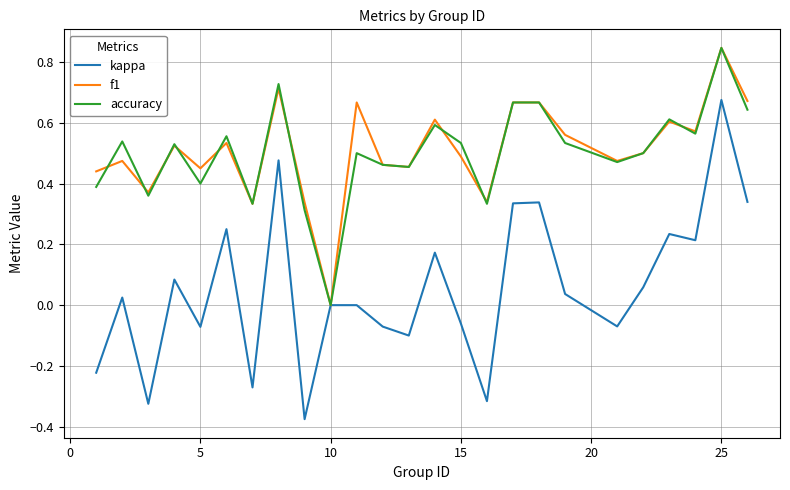

Which series has the widest spread of values?

kappa